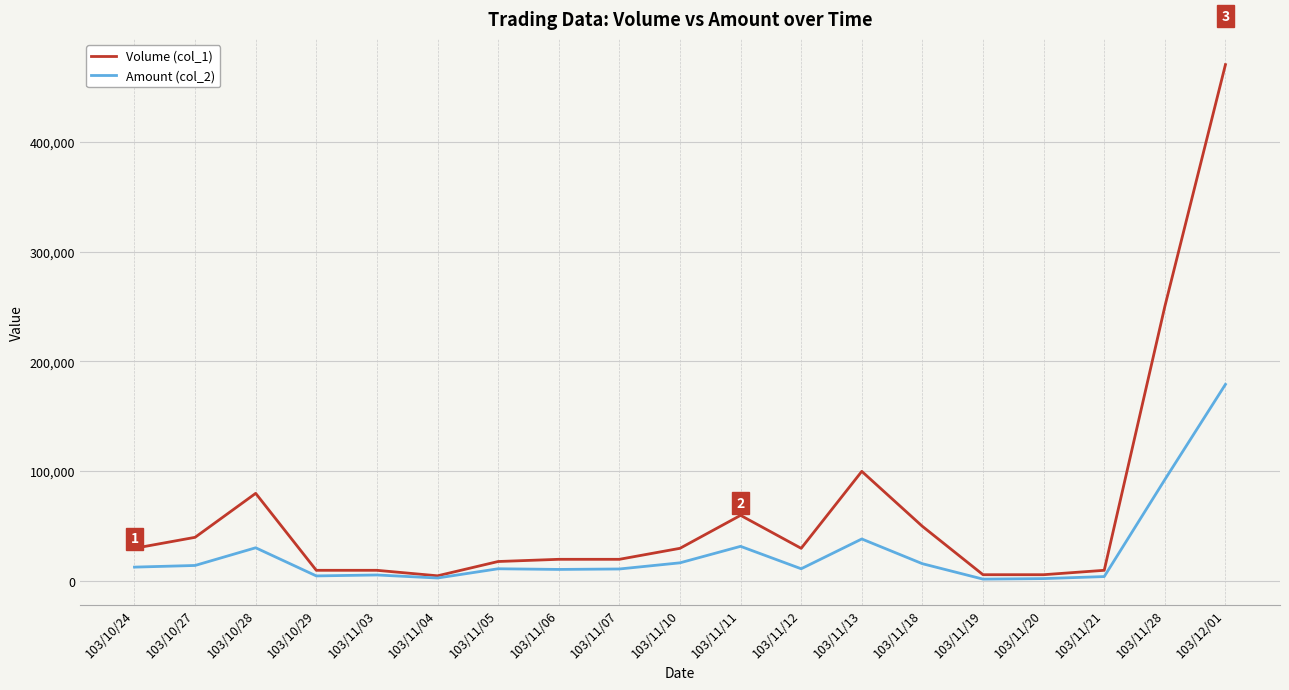

Which series has the largest total across all categories?

Volume (col_1)